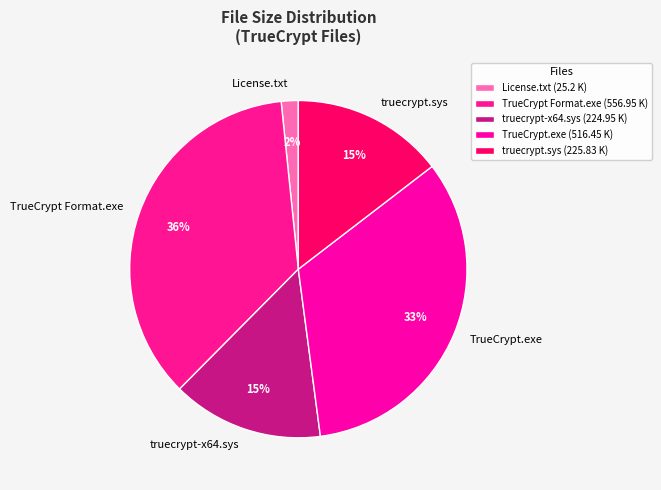

To the nearest percent, what is the average slice percentage?

20%